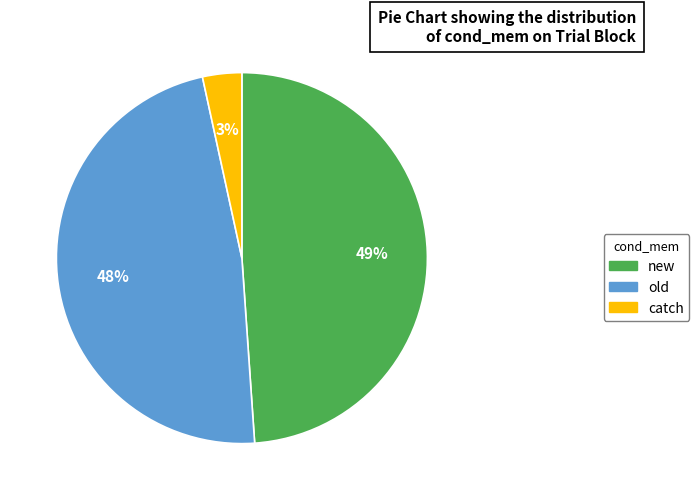

Does any single category account for the majority?

No